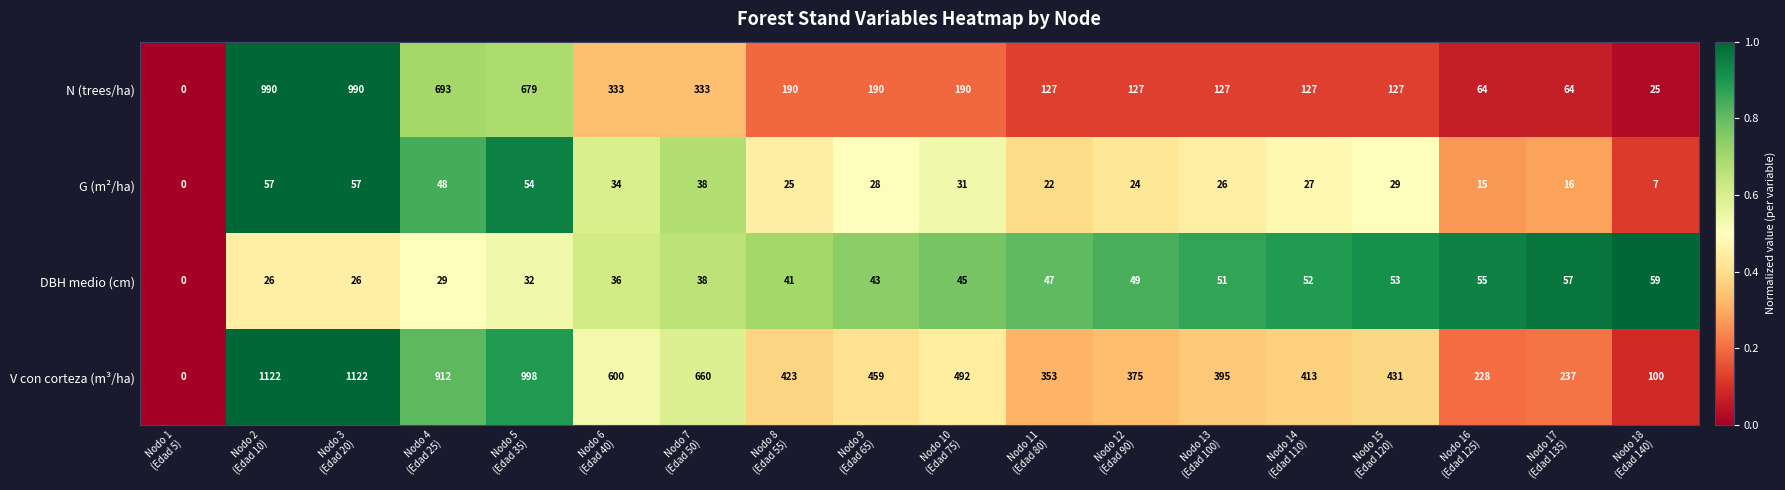

Which category has the lowest value across all series?

Nodo 1
(Edad 5)